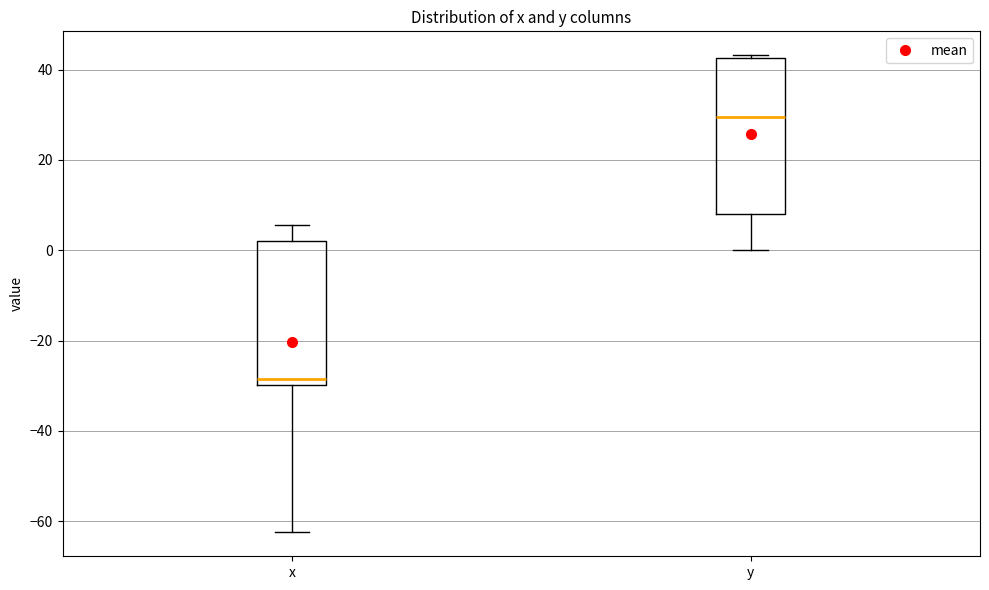

Where does the lower whisker of the box for y end on the y-axis? The values are not printed on the chart, so give them approximately, as read against the axis.

0